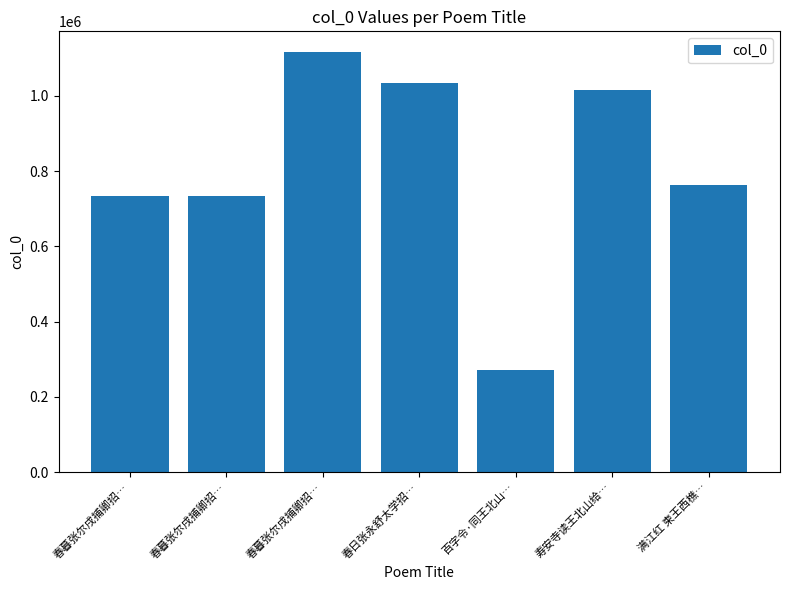

Does the chart contain stacked bars?

No